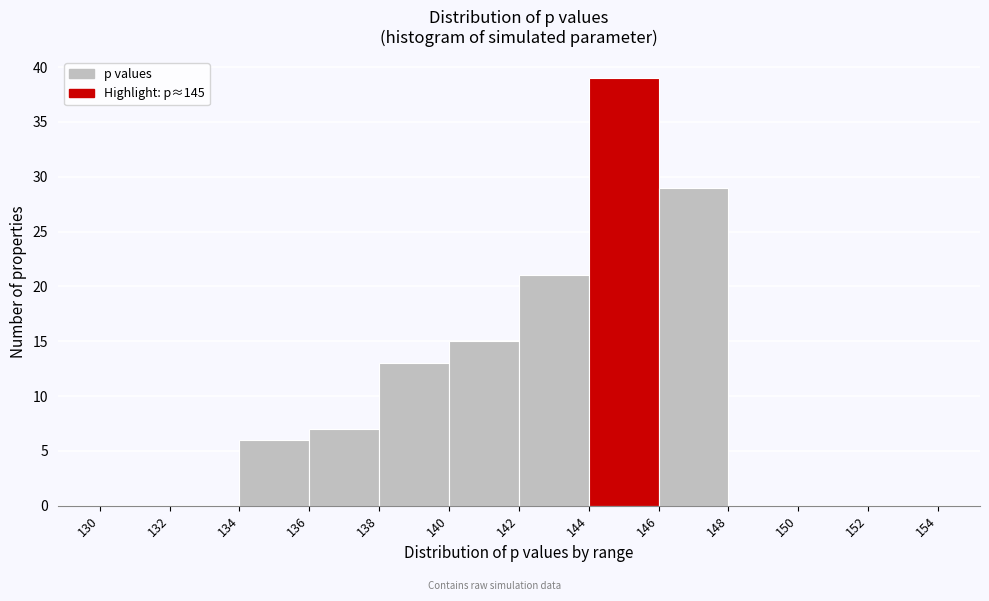

Reading left to right, list every bar in this chart as the range it spans on the x-axis followed by its height. The values are not printed on the chart, so give them approximately, as read against the axis.

130 to 132: 0
132 to 134: 0
134 to 136: 6
136 to 138: 7
138 to 140: 13
140 to 142: 15
142 to 144: 21
144 to 146: 39
146 to 148: 29
148 to 150: 0
150 to 152: 0
152 to 154: 0